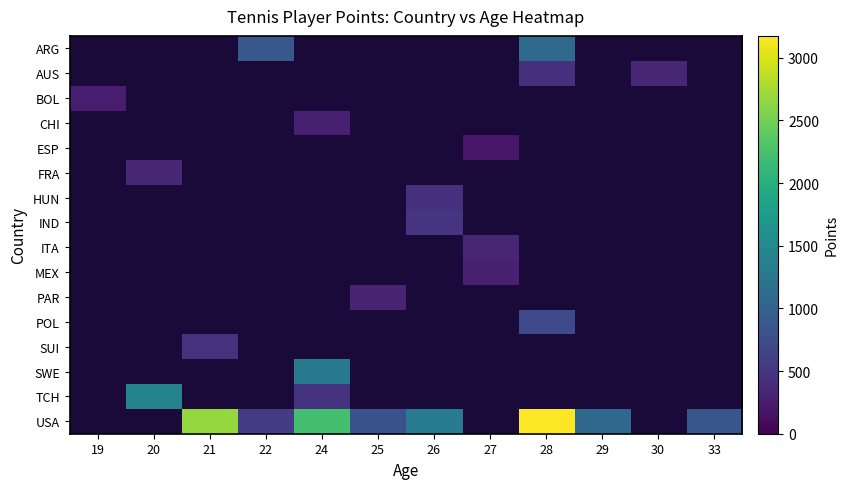

How many data points does each series have?

12